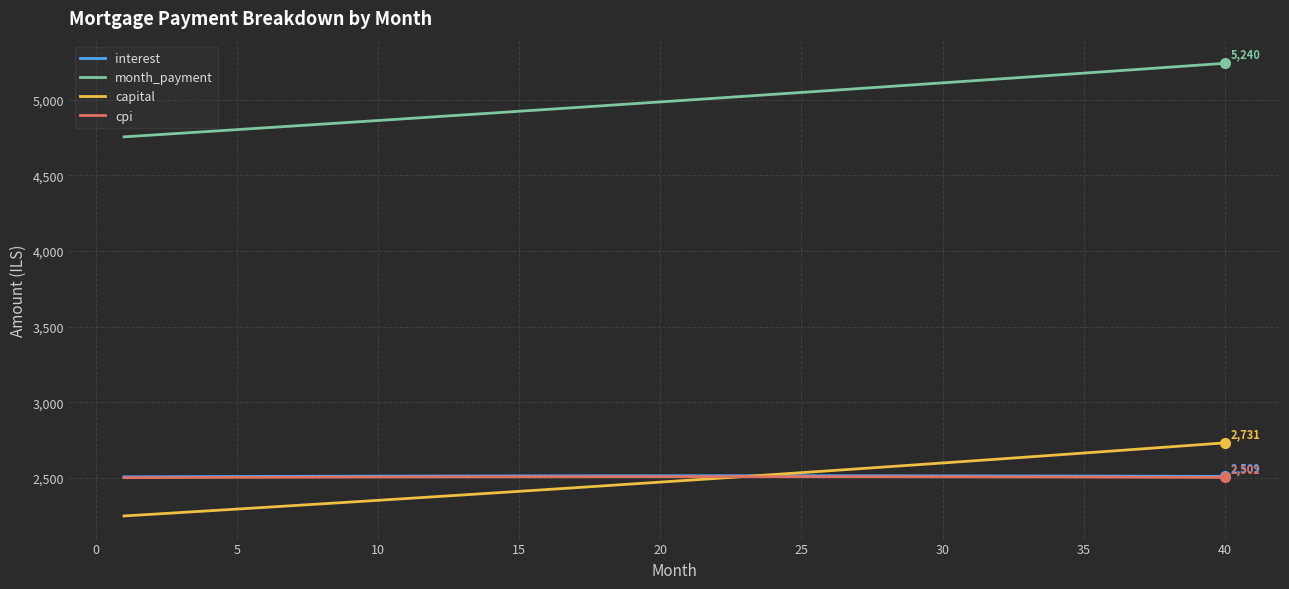

What is the sum of all month_payment values?

199729.4